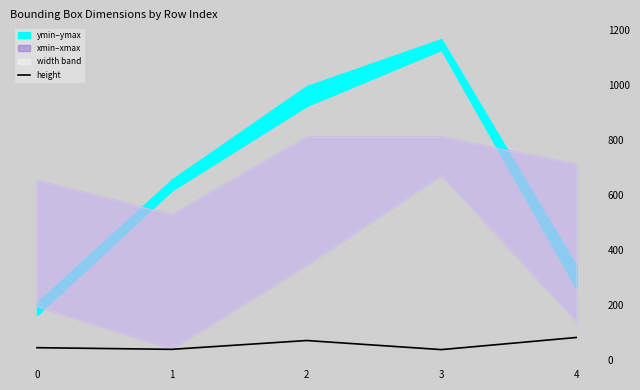

List the labels in order of value, smallest first.

3, 1, 0, 2, 4